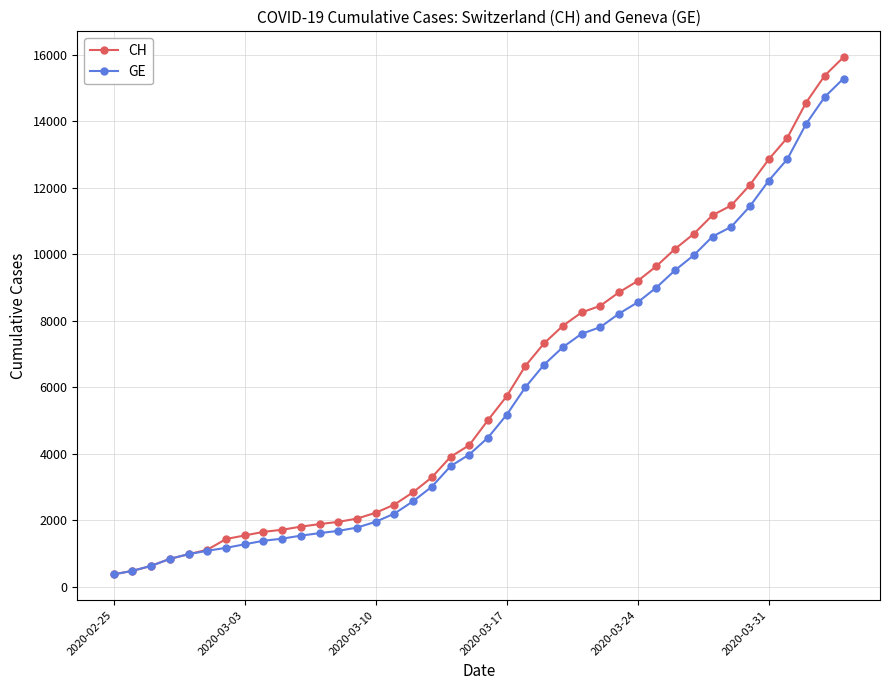

Rank the series by their maximum value, from highest to lowest.

CH, GE